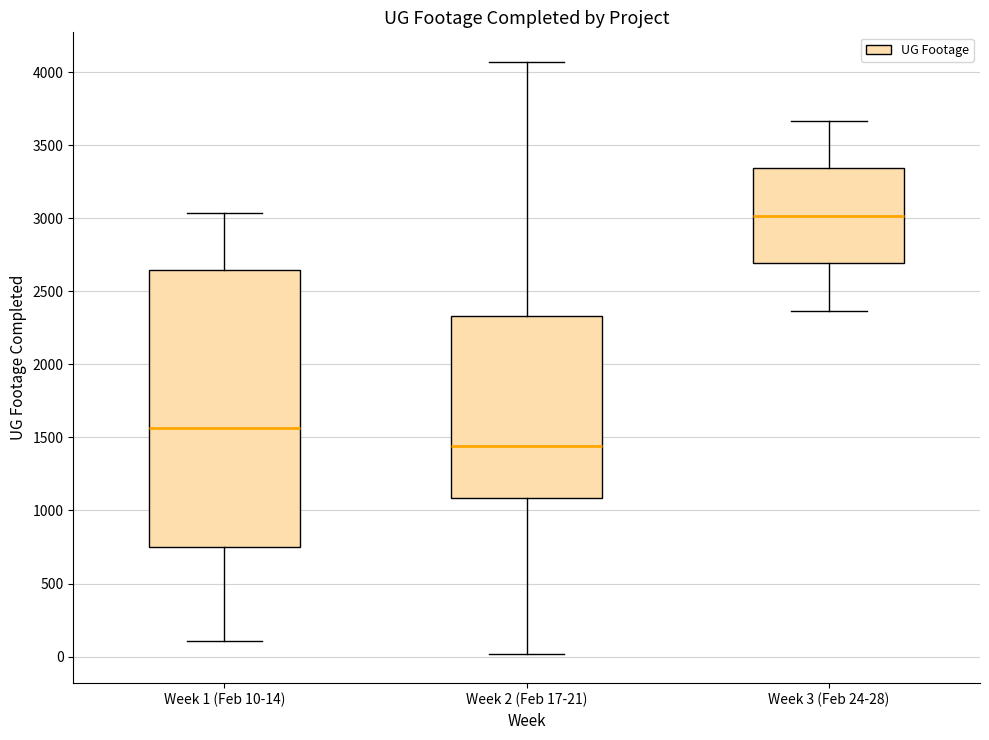

Reading left to right, read every box against the y-axis: the position of its median line, the range the box covers, and the ends of its whiskers. The values are not printed on the chart, so give them approximately, as read against the axis.

Week 1 (Feb 10-14): median 1550, box 750 to 2650, whiskers 100 to 3050
Week 2 (Feb 17-21): median 1450, box 1100 to 2350, whiskers 0 to 4050
Week 3 (Feb 24-28): median 3000, box 2700 to 3350, whiskers 2350 to 3650